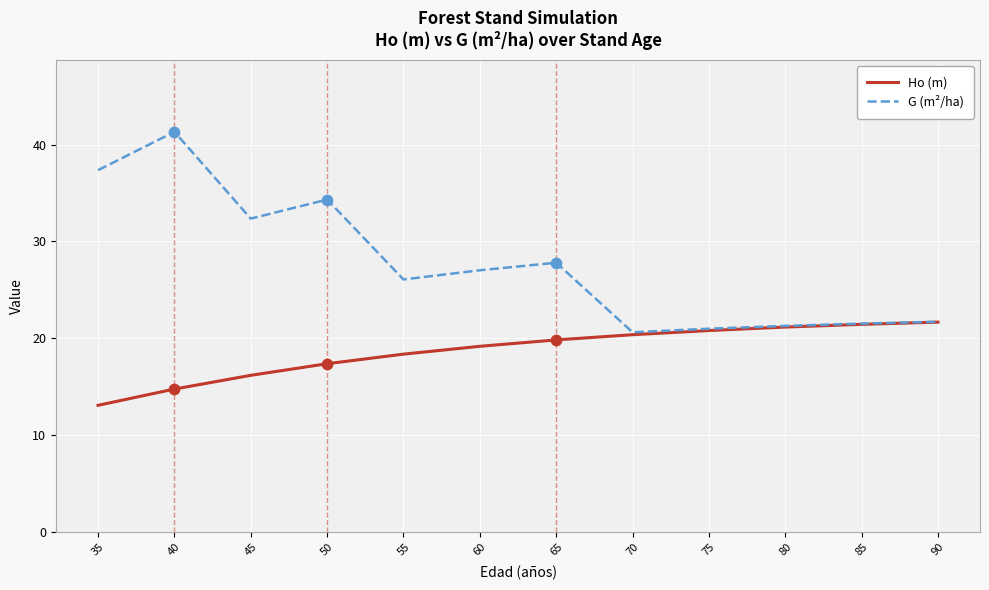

At which category is the sum across all series the highest?

40